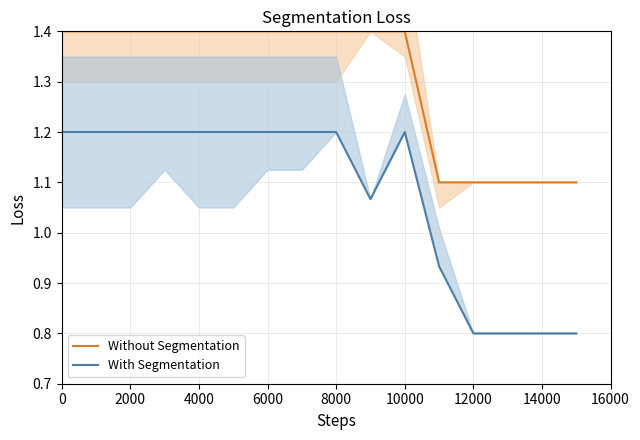

True or false: Without Segmentation has more than 1 points higher than both neighbors.

False